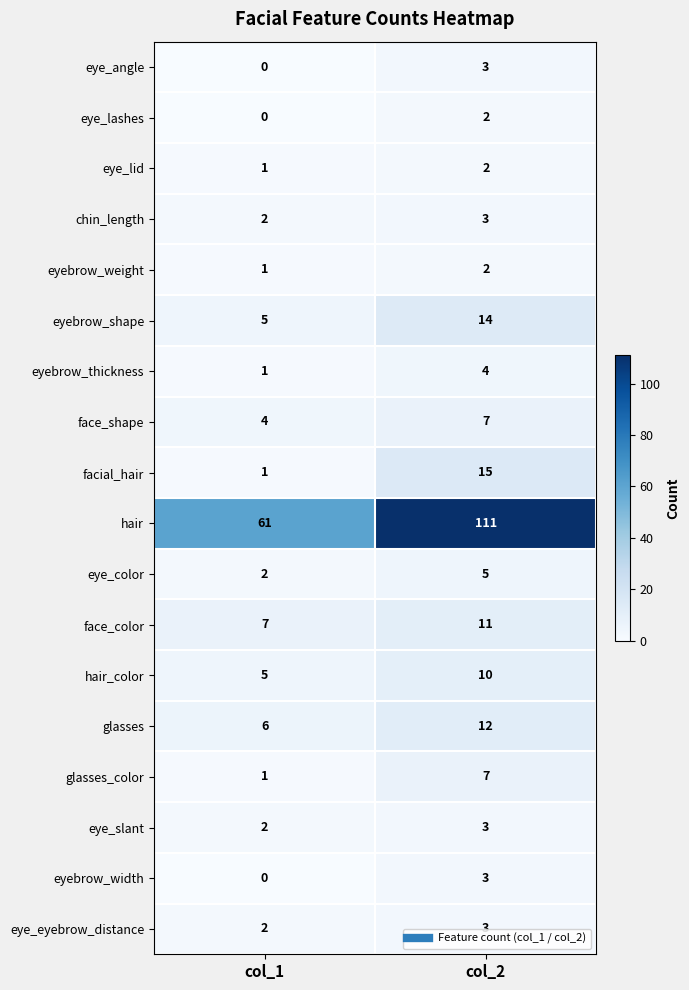

What is the difference between the highest and lowest values at col_2?

109